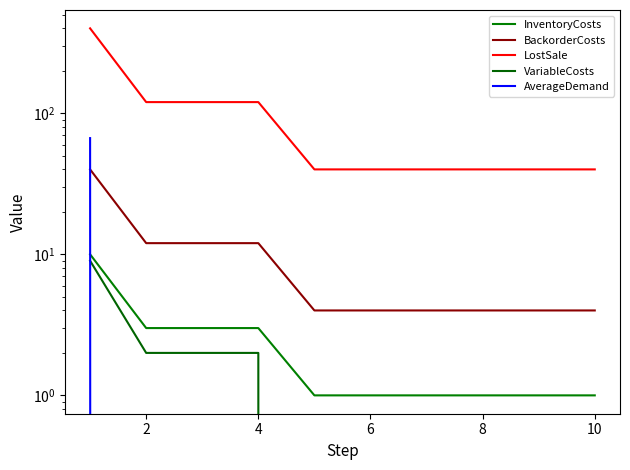

True or false: BackorderCosts and LostSale intersect in this chart.

False